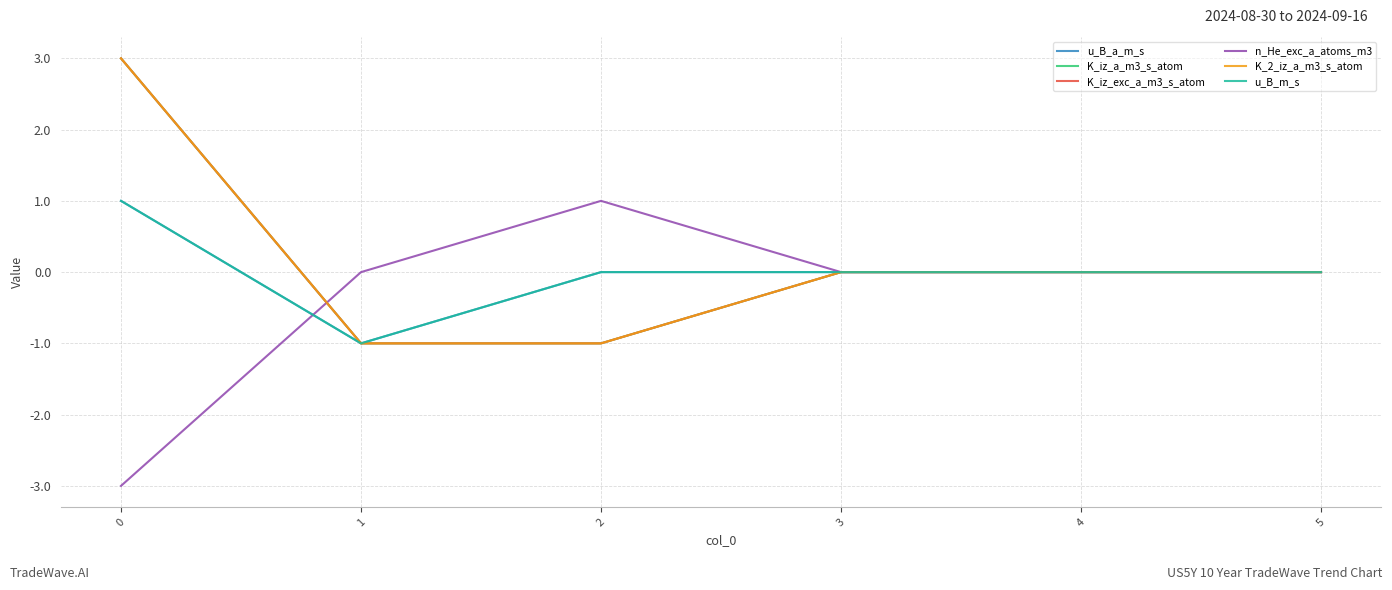

Which category has the lowest value in the u_B_a_m_s series?

1